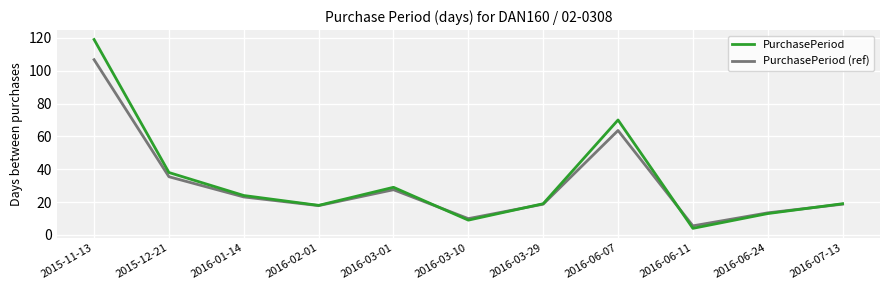

True or false: PurchasePeriod and PurchasePeriod (ref) intersect in this chart.

True